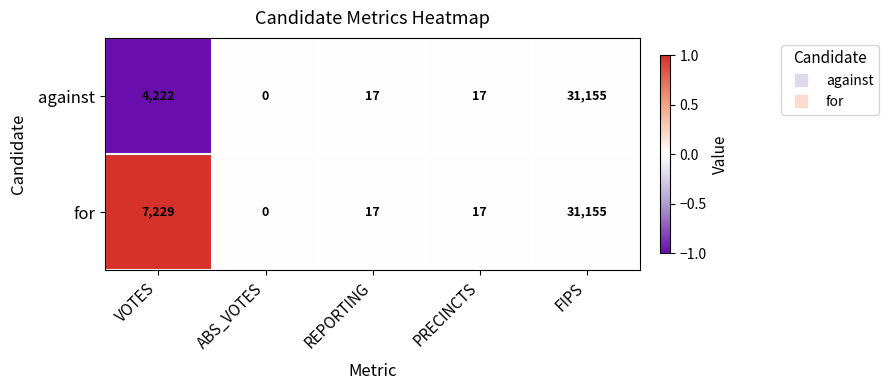

How many data points in for are less than 17?

1